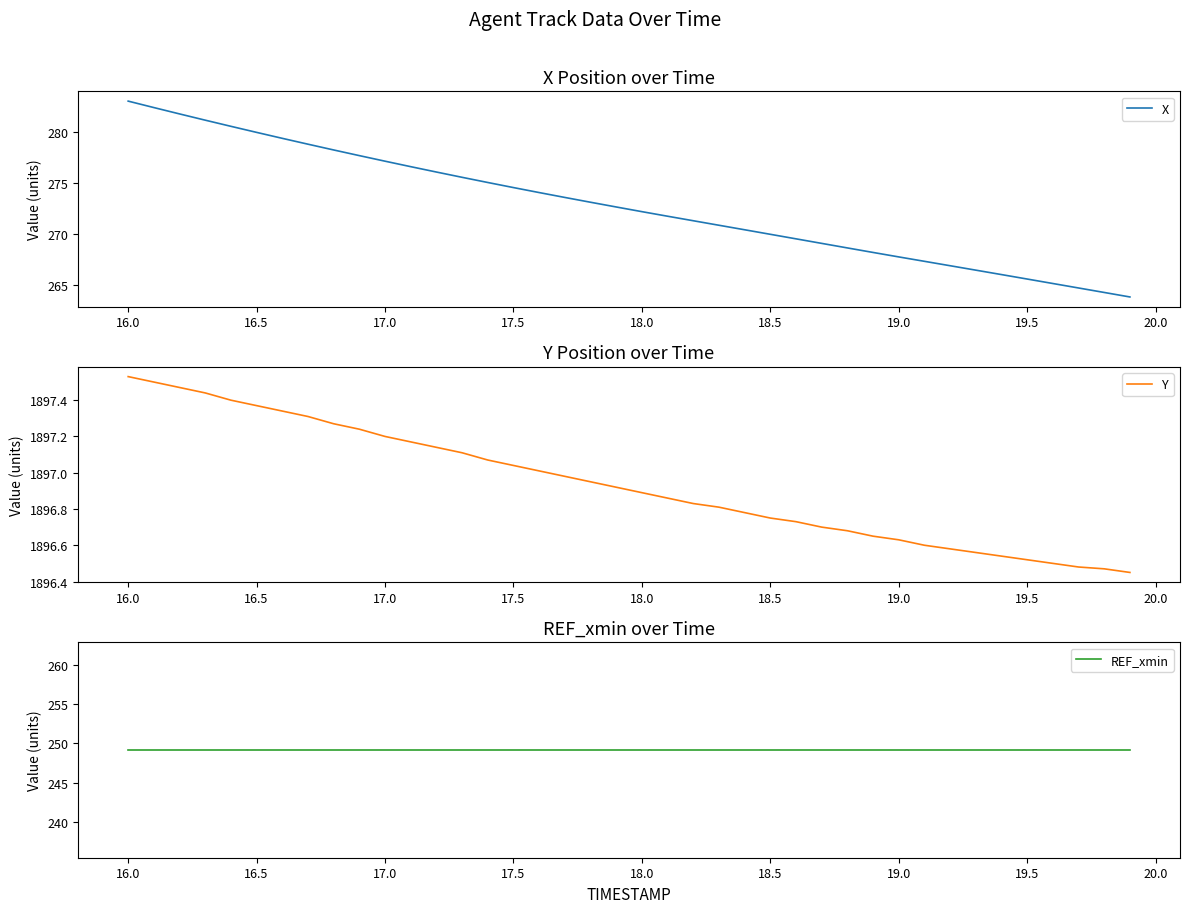

What is the minimum value for X?

263.8